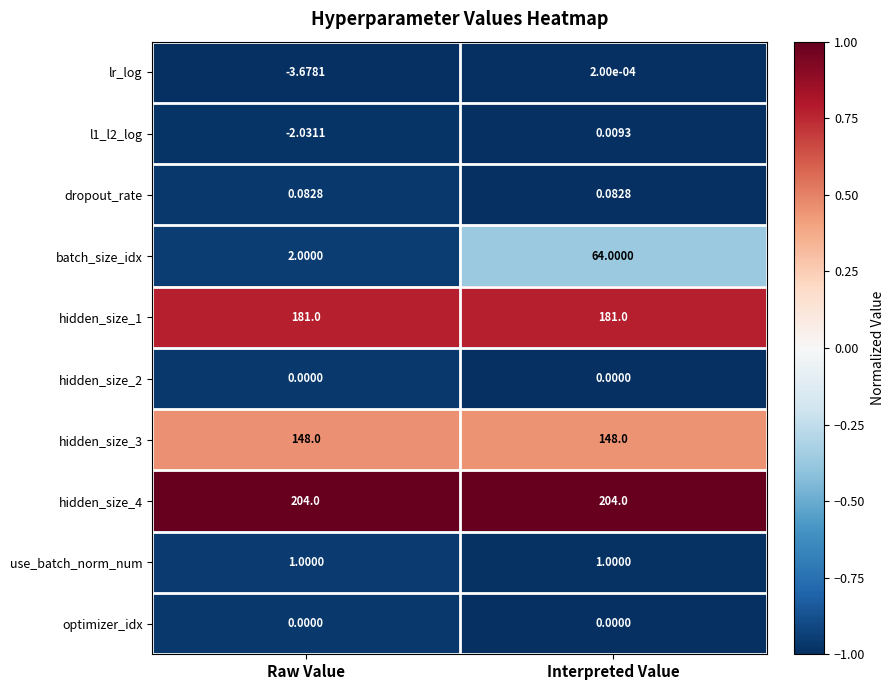

At which label does l1_l2_log reach its peak?

Interpreted Value